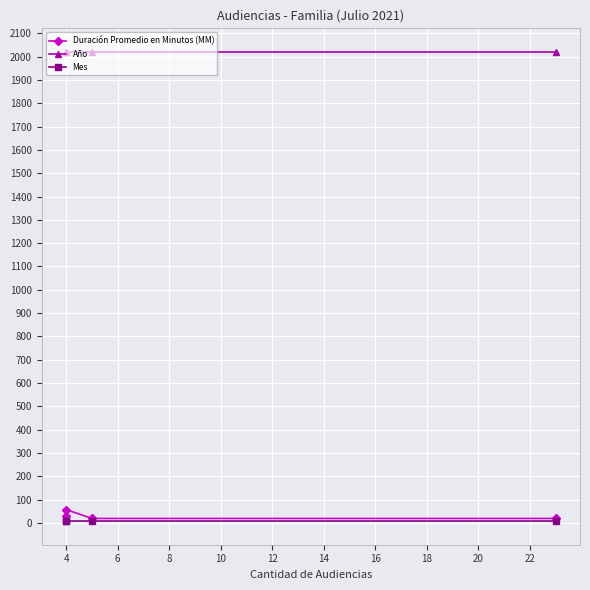

Which series changed the most between 2 and 4?

Duración Promedio en Minutos (MM)